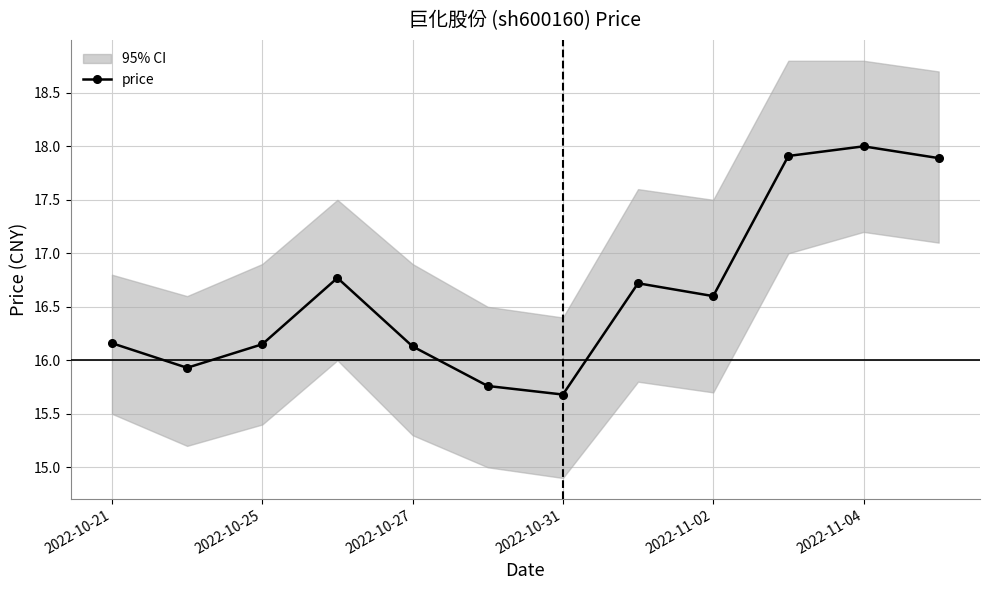

Is it true that price equals 18.0 at 2022-11-04?

True